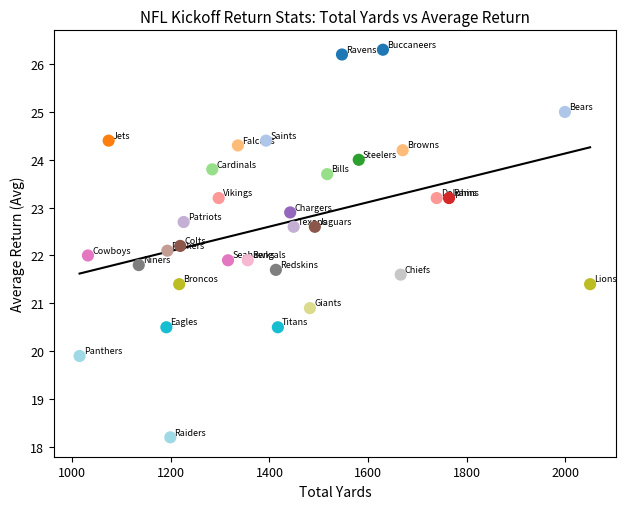

What is the range of Y values (max minus min)?

8.1